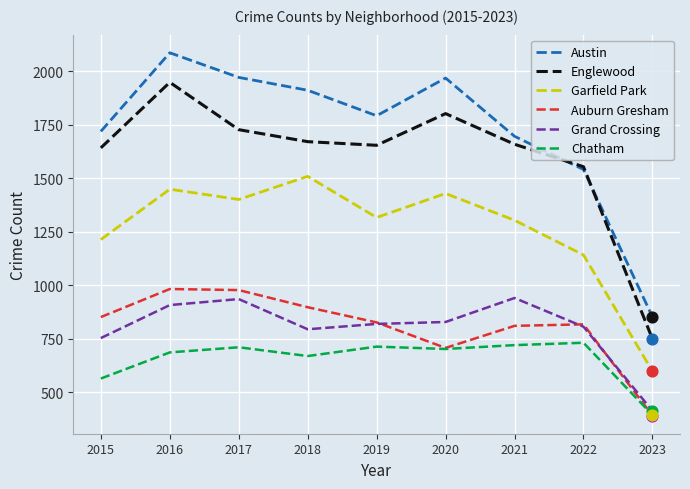

What are all the series names shown in the legend?

Austin, Englewood, Garfield Park, Auburn Gresham, Grand Crossing, Chatham